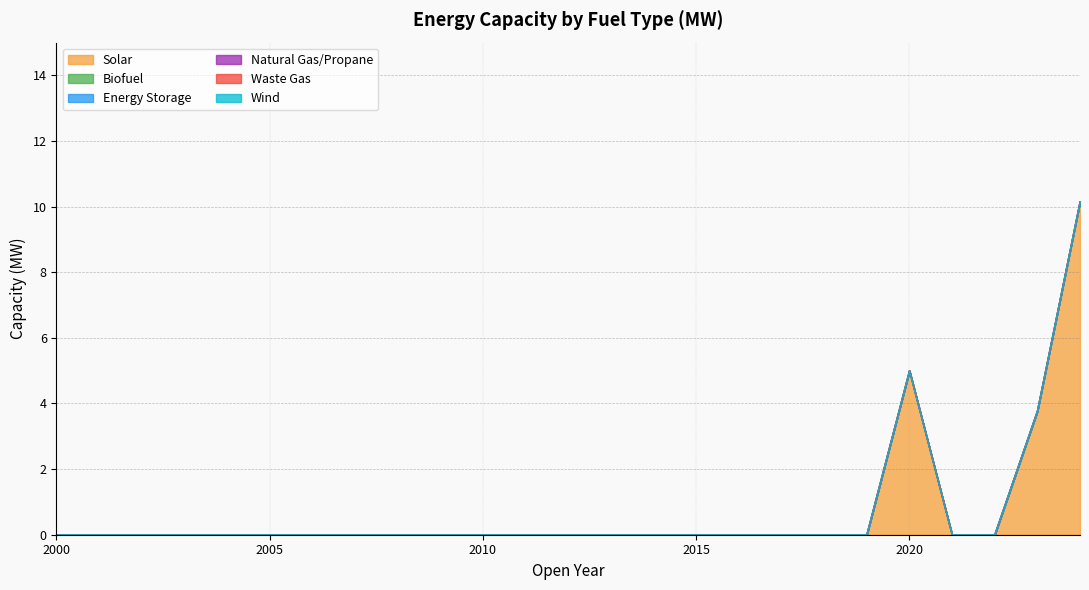

What are all the series names shown in the legend?

Solar, Biofuel, Energy Storage, Natural Gas/Propane, Waste Gas, Wind